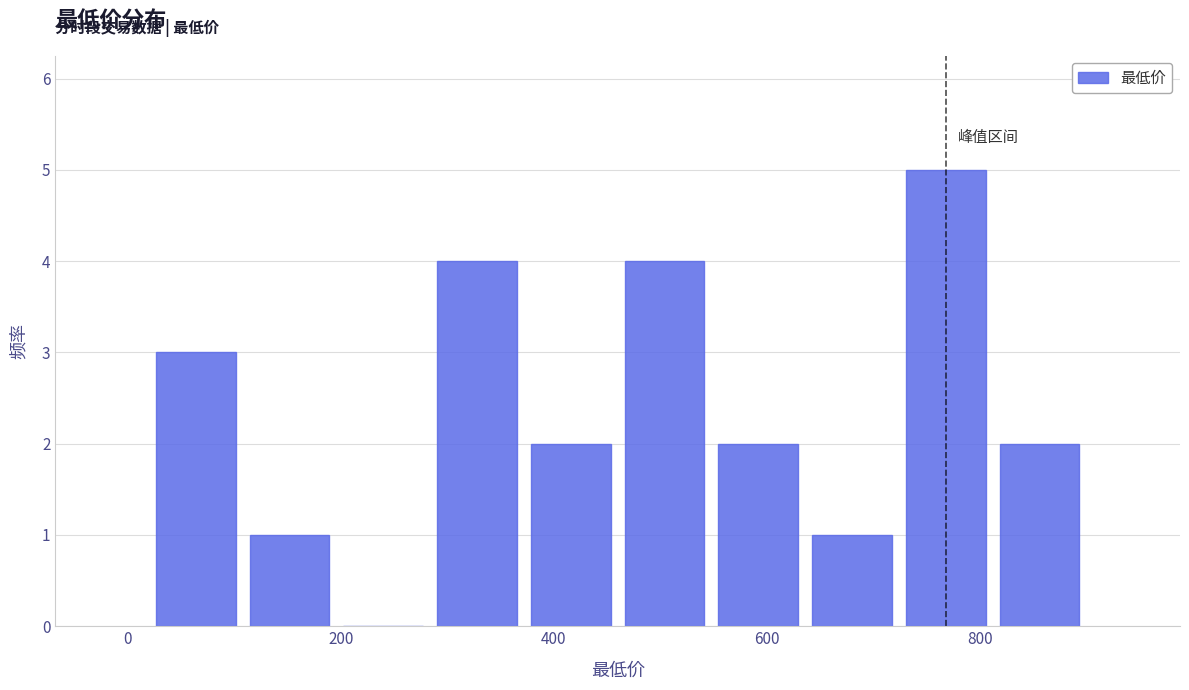

Over which range of the x-axis is the bar tallest?

720 to 820